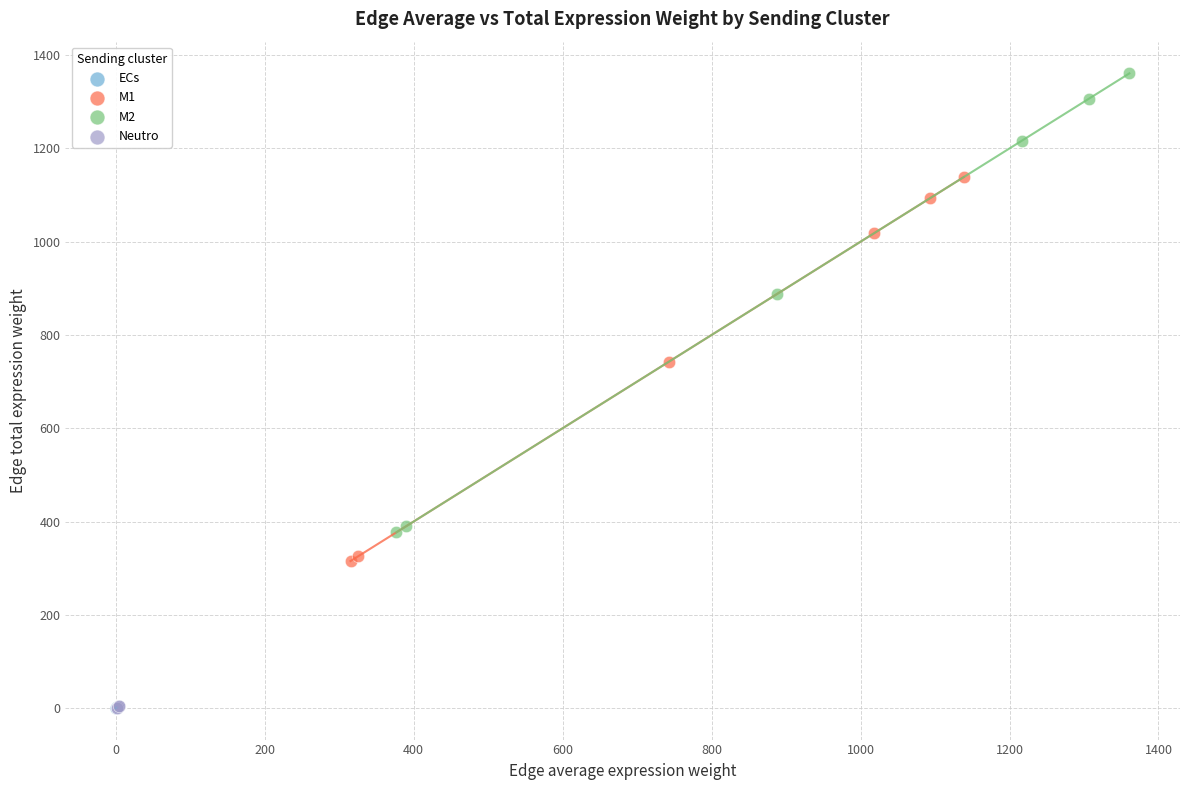

Which series has the widest spread of Y values?

M2